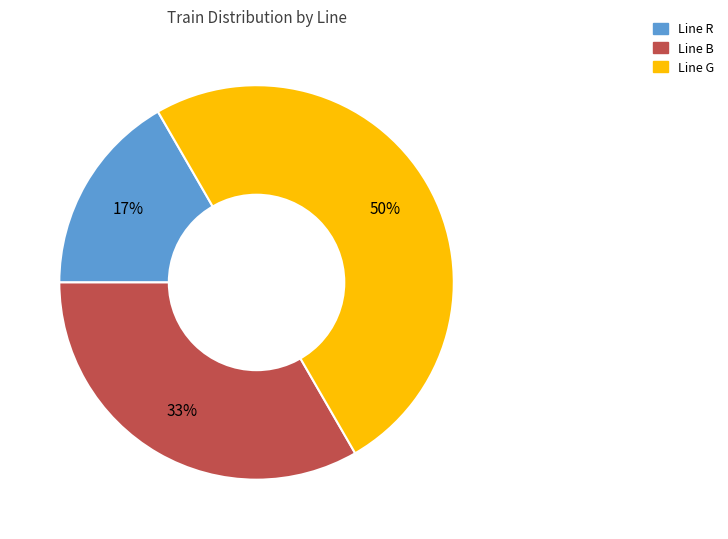

To the nearest percent, what is the difference between the largest and smallest slice percentages?

33%